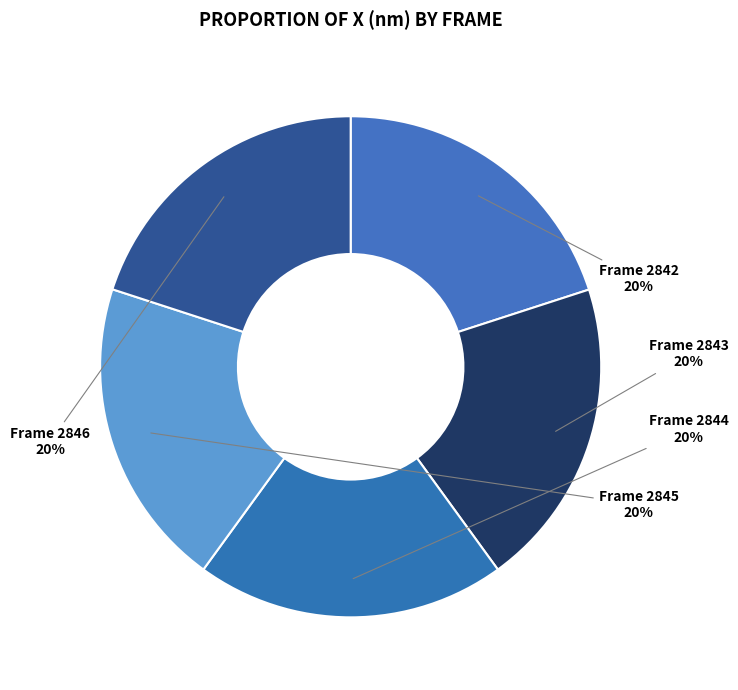

Is there any slice that represents more than half of the pie?

No